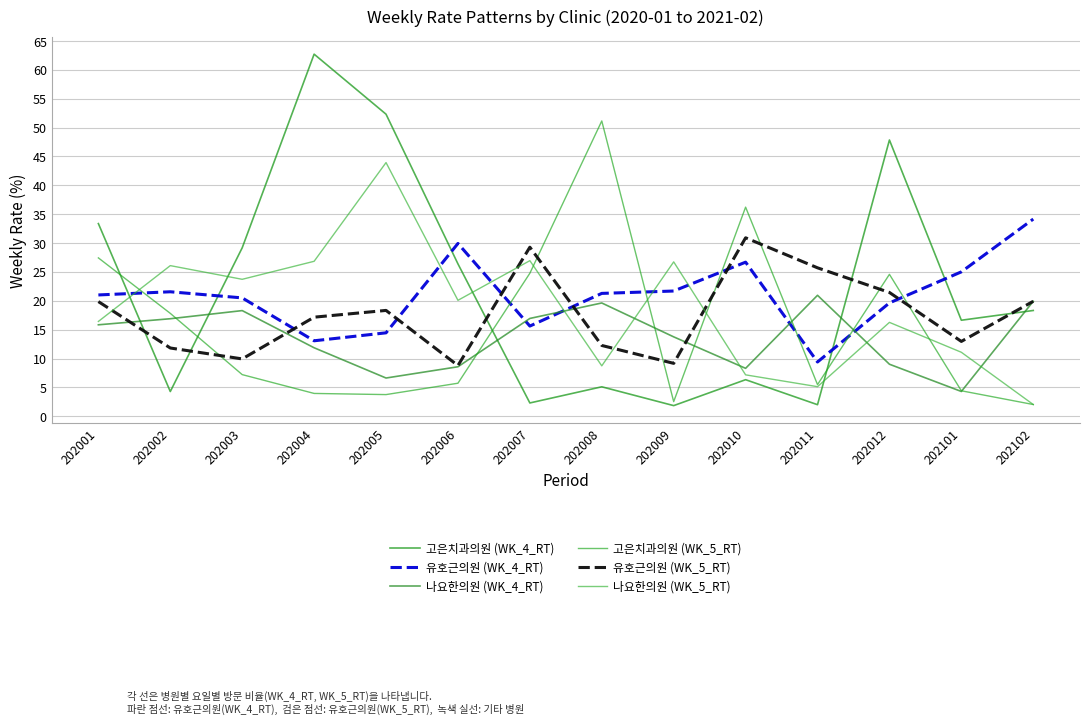

Reading left to right, transcribe all the data shown in this chart.

고은치과의원 (WK_4_RT): 202001=33.4	202002=4.3	202003=29.2	202004=62.7	202005=52.3	202006=26.4	202007=2.3	202008=5.1	202009=1.8	202010=6.3	202011=2.0	202012=47.9	202101=16.6	202102=18.3
유호근의원 (WK_4_RT): 202001=21.0	202002=21.6	202003=20.5	202004=13.1	202005=14.4	202006=29.9	202007=15.6	202008=21.3	202009=21.7	202010=26.7	202011=9.4	202012=19.6	202101=25.0	202102=34.1
나요한의원 (WK_4_RT): 202001=15.8	202002=16.9	202003=18.3	202004=11.9	202005=6.6	202006=8.6	202007=16.9	202008=19.6	202009=13.8	202010=8.3	202011=20.9	202012=9.0	202101=4.3	202102=19.9
고은치과의원 (WK_5_RT): 202001=27.4	202002=17.8	202003=7.2	202004=4.0	202005=3.8	202006=5.7	202007=24.8	202008=51.1	202009=2.5	202010=36.2	202011=5.5	202012=24.6	202101=4.4	202102=2.0
유호근의원 (WK_5_RT): 202001=19.9	202002=11.8	202003=9.9	202004=17.2	202005=18.3	202006=8.8	202007=29.3	202008=12.3	202009=9.2	202010=30.9	202011=25.7	202012=21.4	202101=13.0	202102=19.9
나요한의원 (WK_5_RT): 202001=16.4	202002=26.1	202003=23.7	202004=26.8	202005=43.9	202006=20.1	202007=26.9	202008=8.7	202009=26.7	202010=7.2	202011=5.1	202012=16.3	202101=11.1	202102=2.0